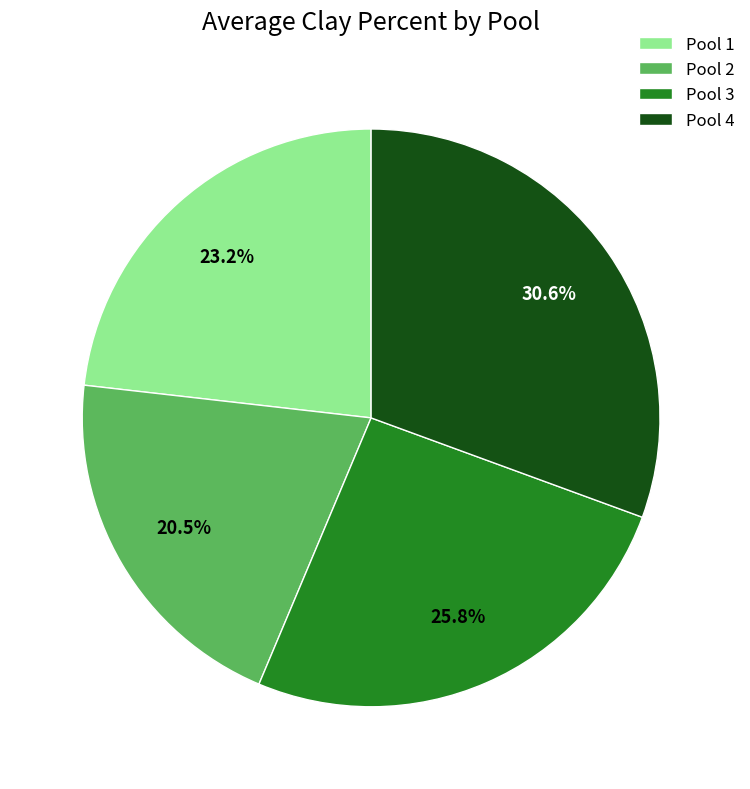

Is the sum of Pool 3 and Pool 4 greater than half?

Yes